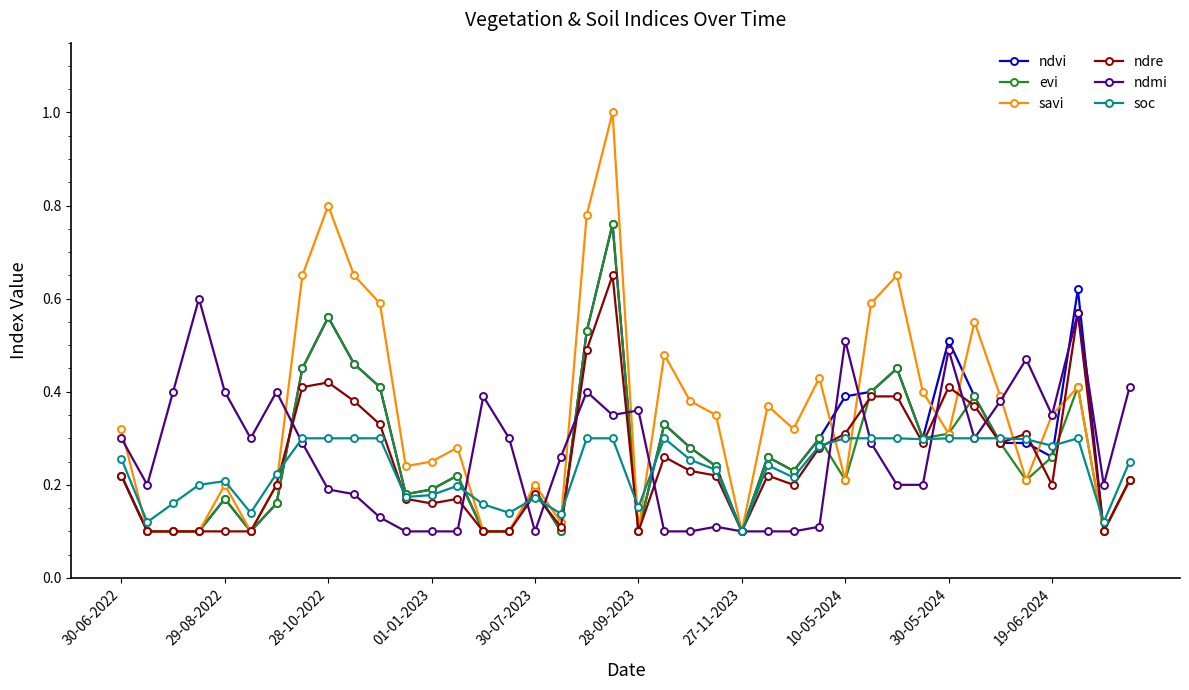

What are all the series names shown in the legend?

ndvi, evi, savi, ndre, ndmi, soc